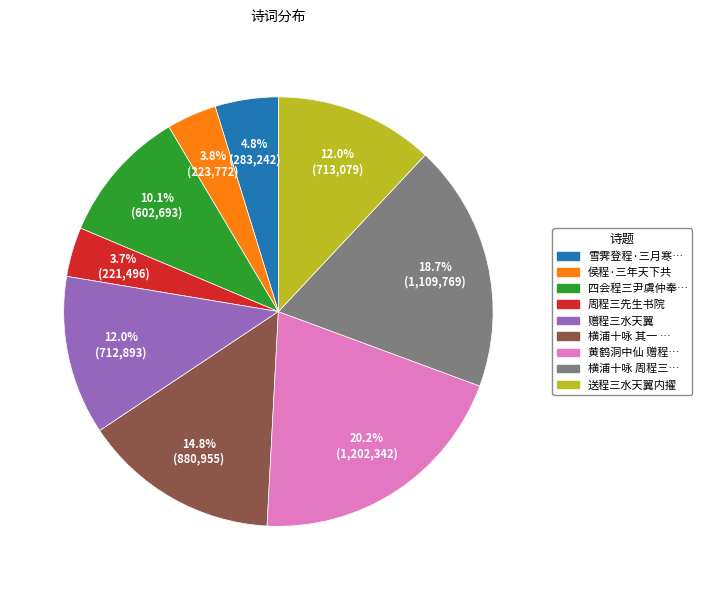

Does any single category account for the majority?

No